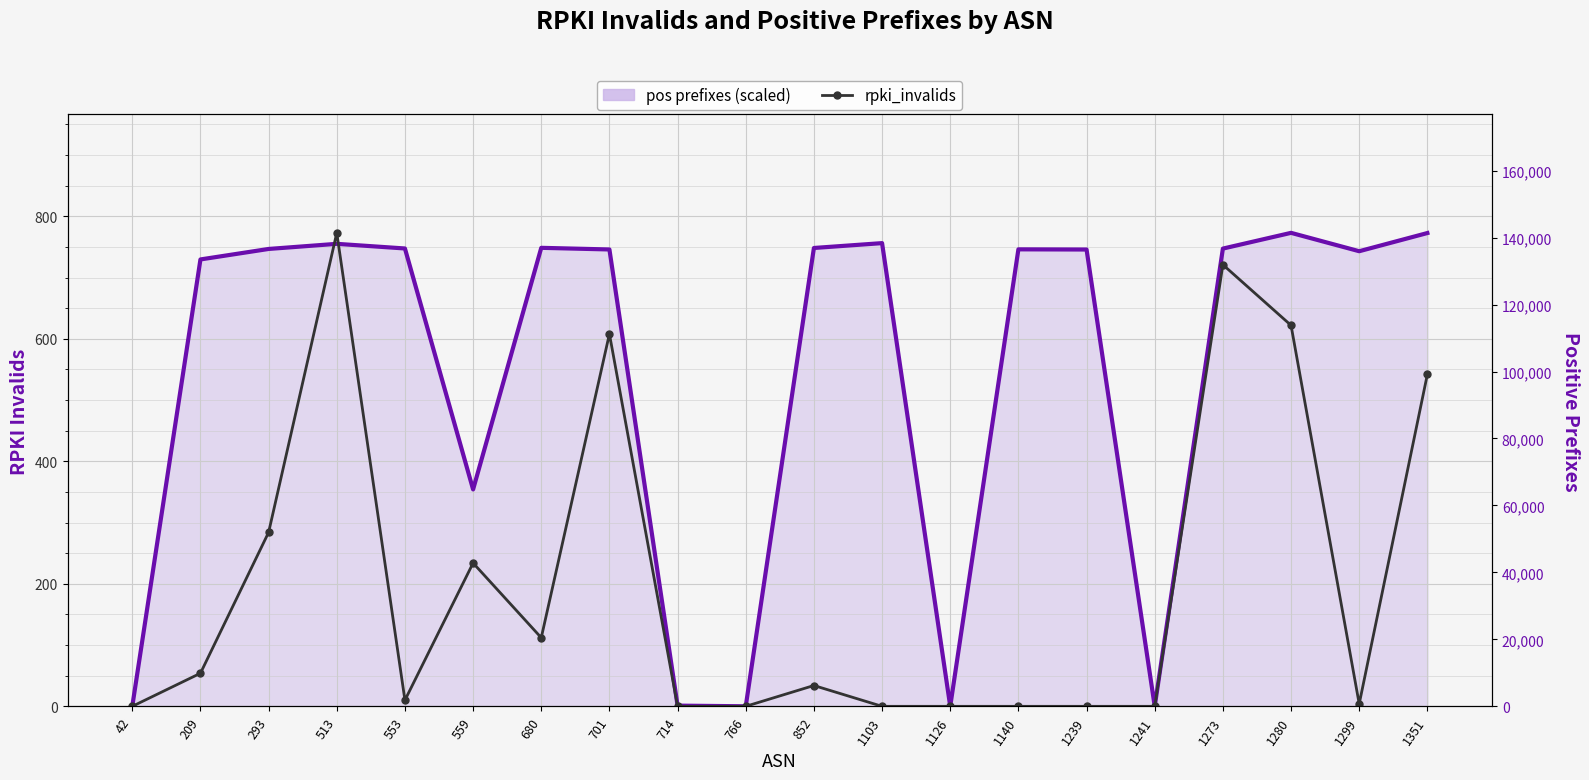

Where is the first local minimum for pos prefixes (scaled)?

559